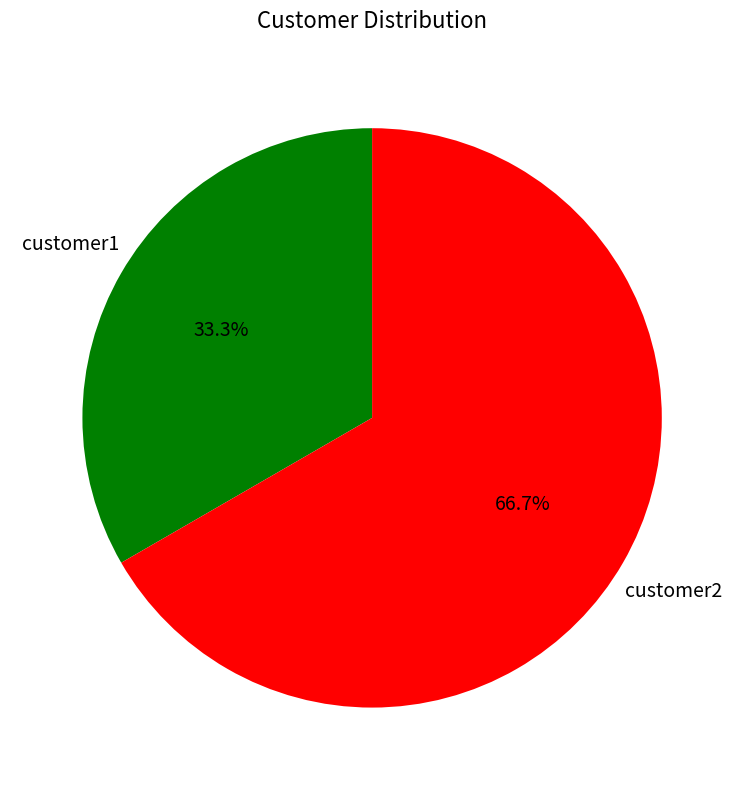

What is the largest slice in the pie chart?

customer2